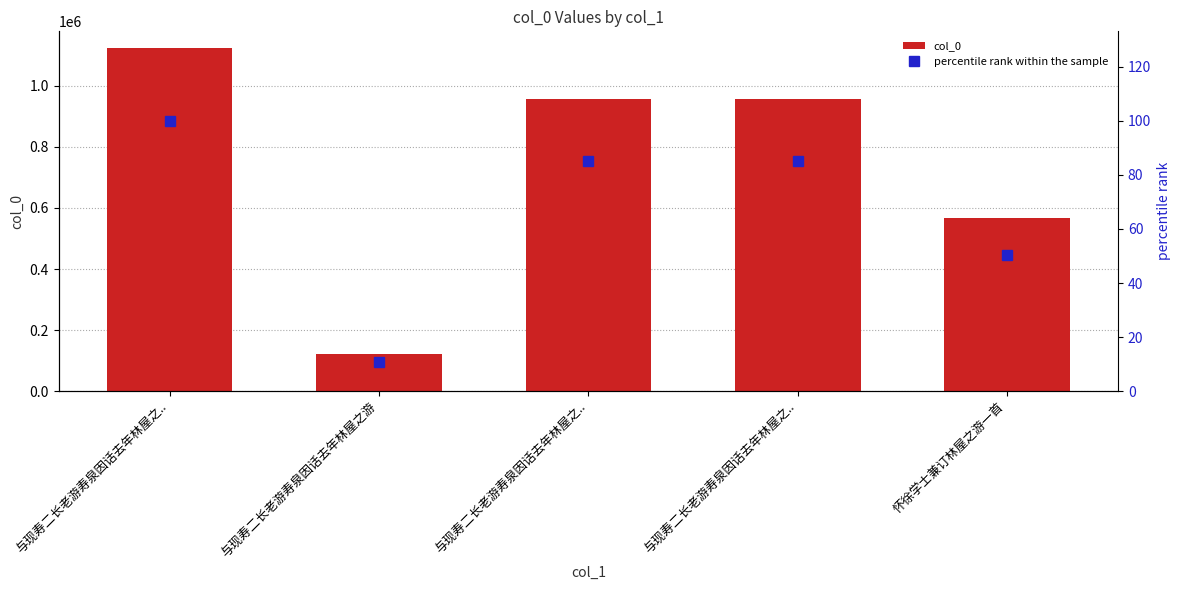

How many data points in percentile rank within the sample are less than 85?

2